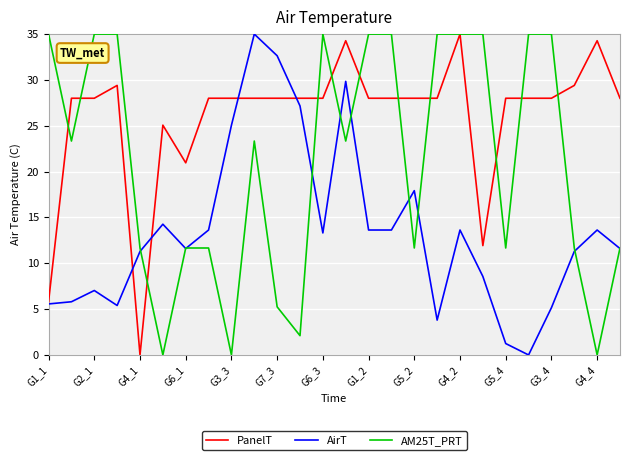

Which series has the largest total across all categories?

PanelT